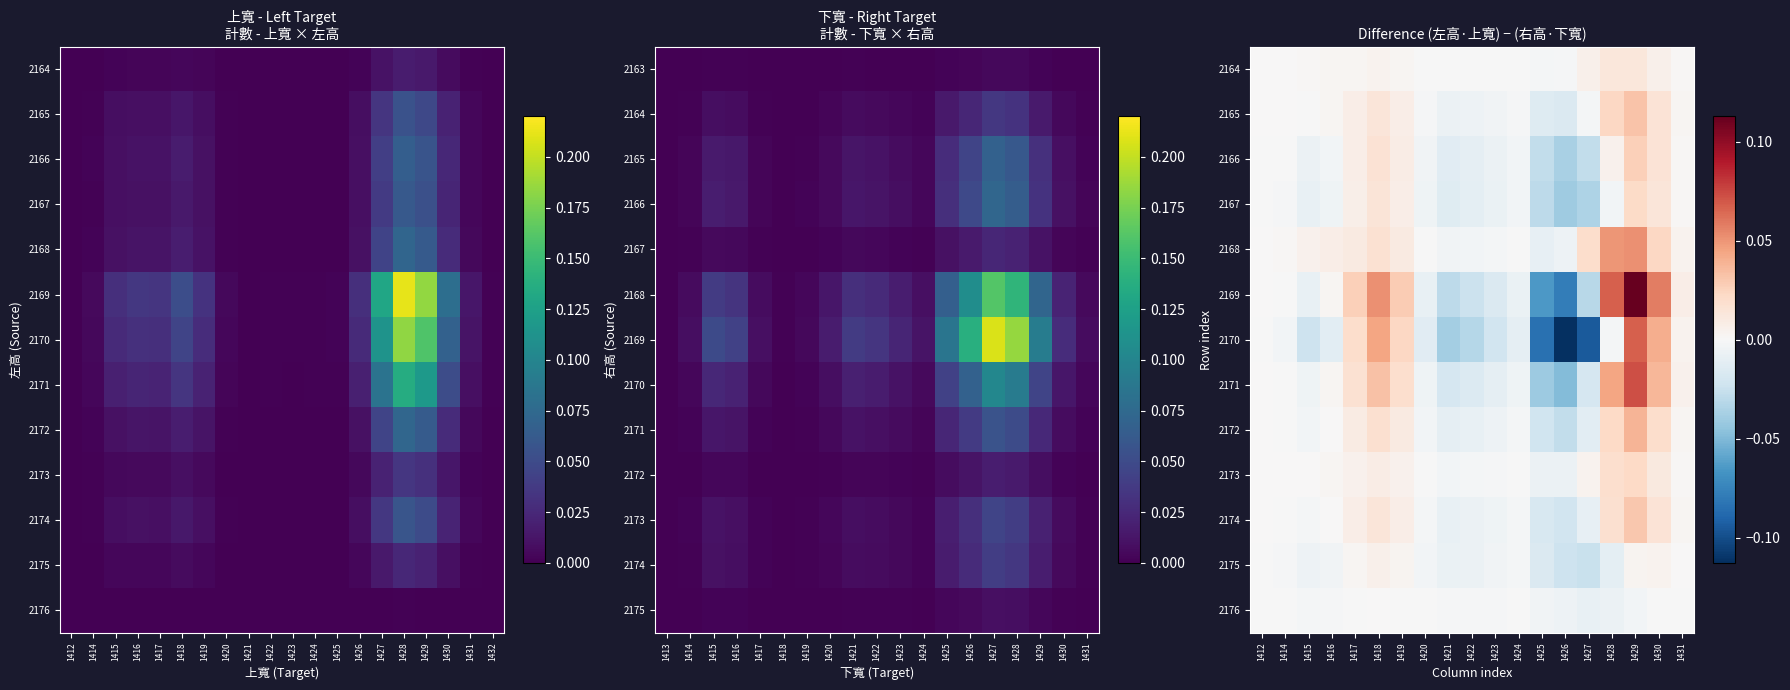

At how many categories does at least one series exceed 0?

12